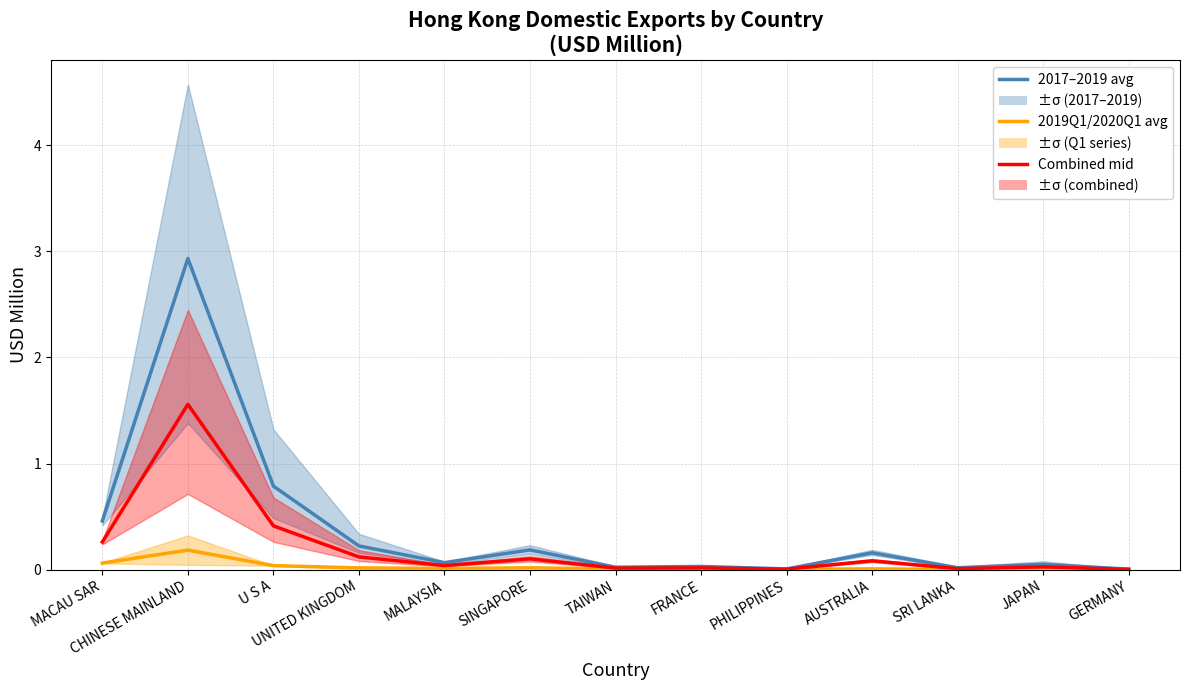

How many distinct data groups are displayed?

3